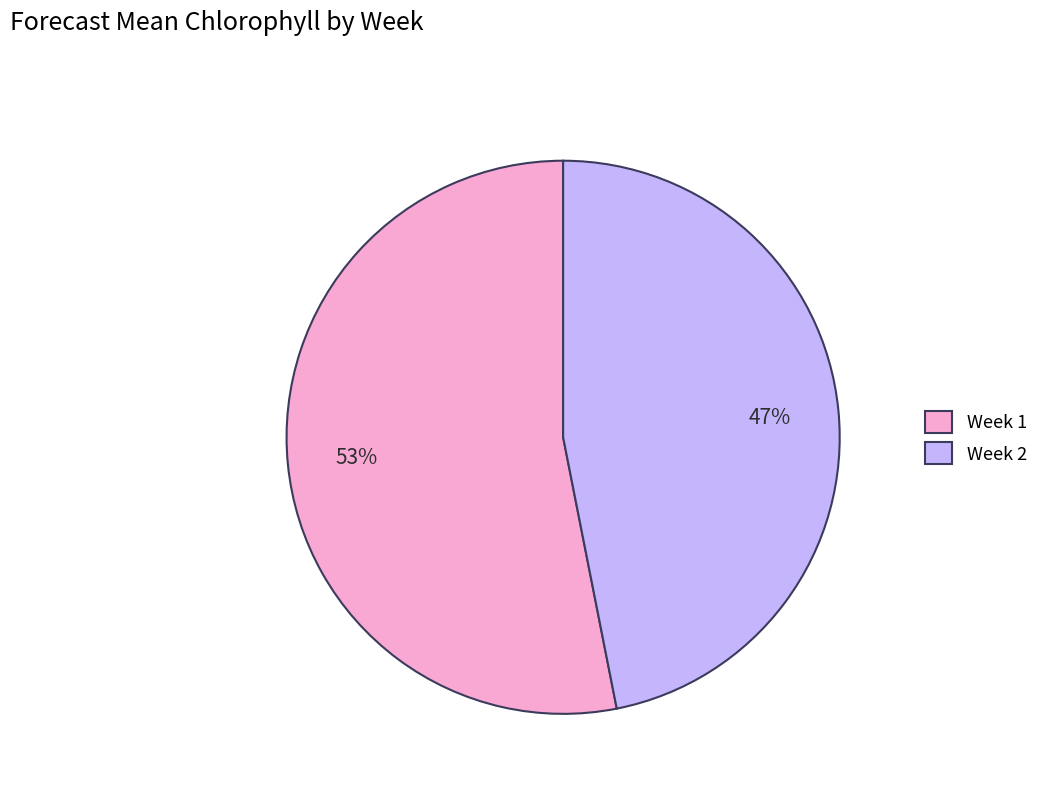

Approximately how many times larger is the value at Week 1 compared to Week 2?

1.1